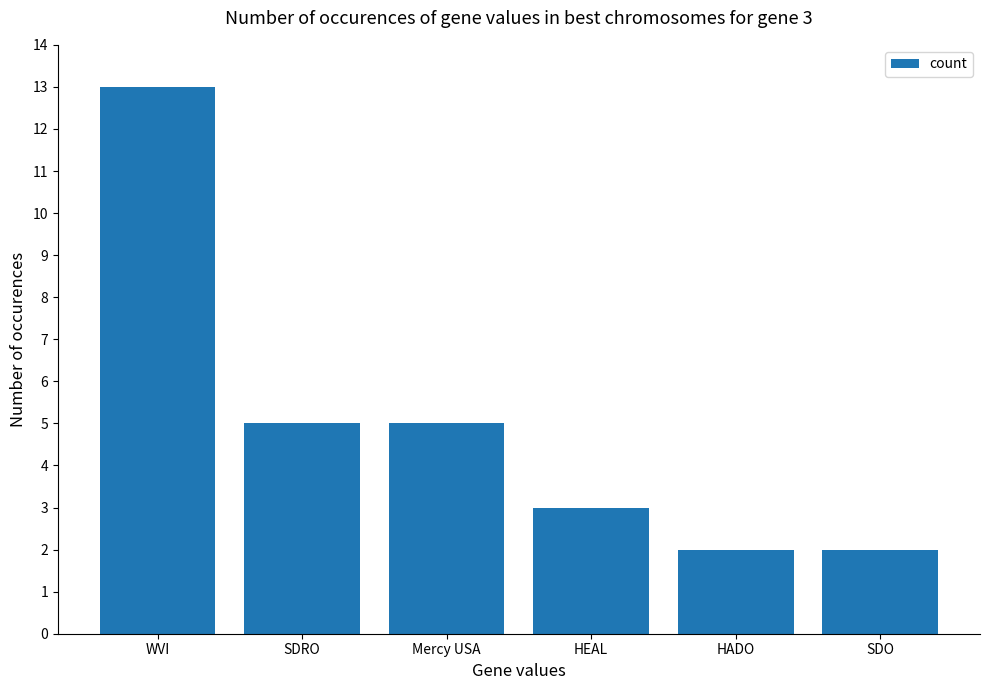

Reading right to left, what are all the values shown in this chart?

2	2	3	5	5	13